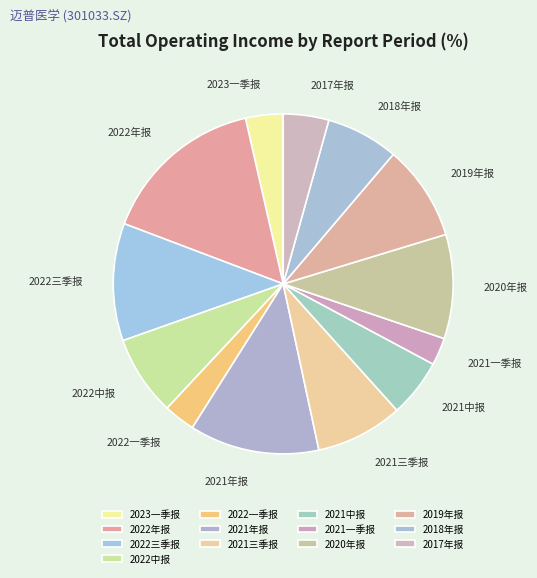

Which slice is the largest?

2022年报